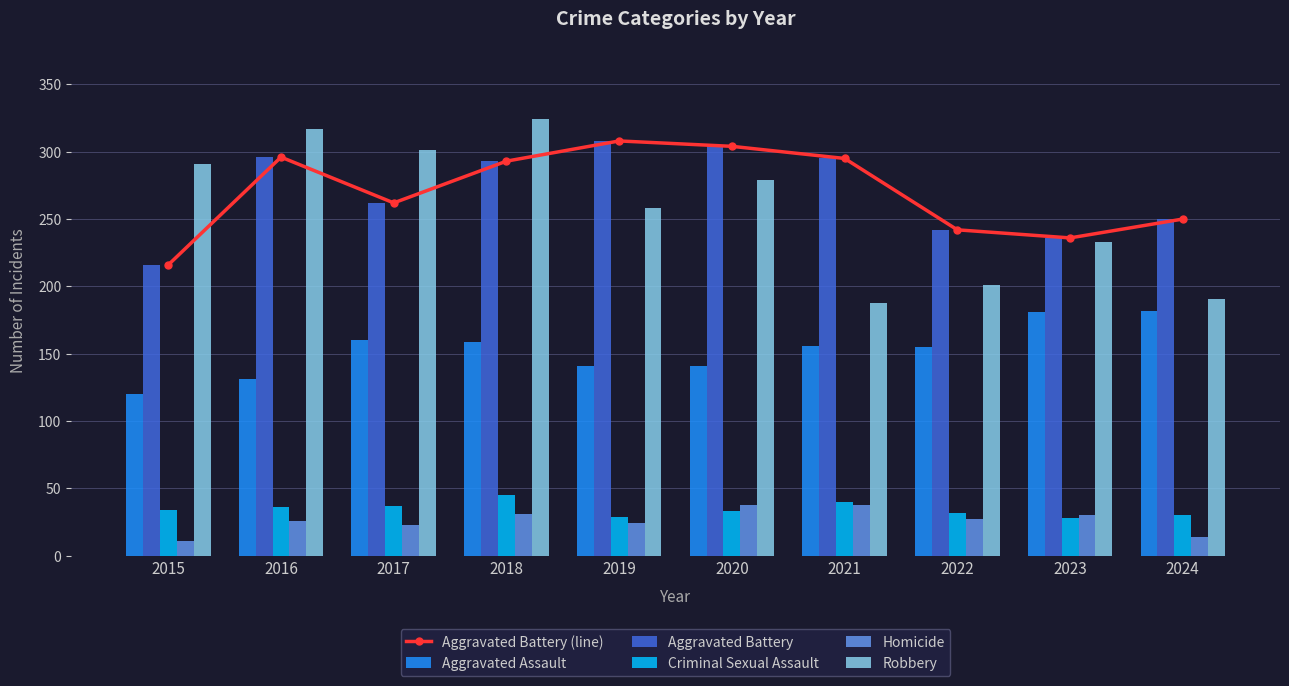

Between 2021 and 2022, which series saw the biggest shift?

Aggravated Battery (line)